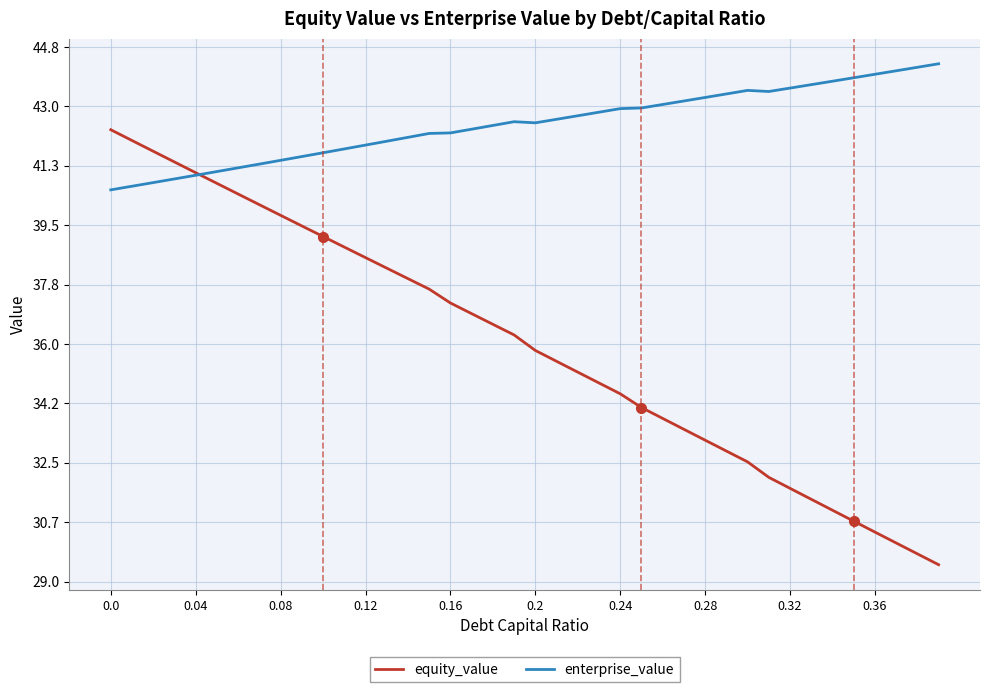

True or false: enterprise_value and equity_value cross at least once.

True